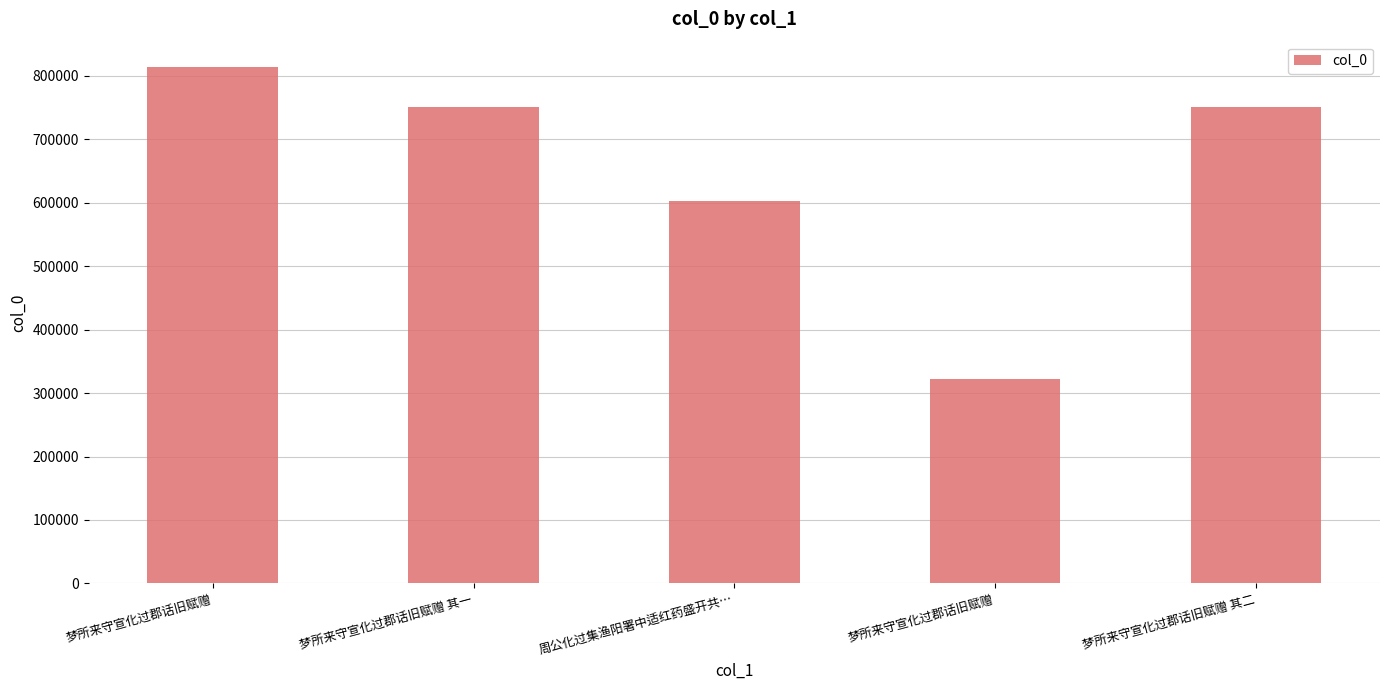

How many bars are there in total?

5